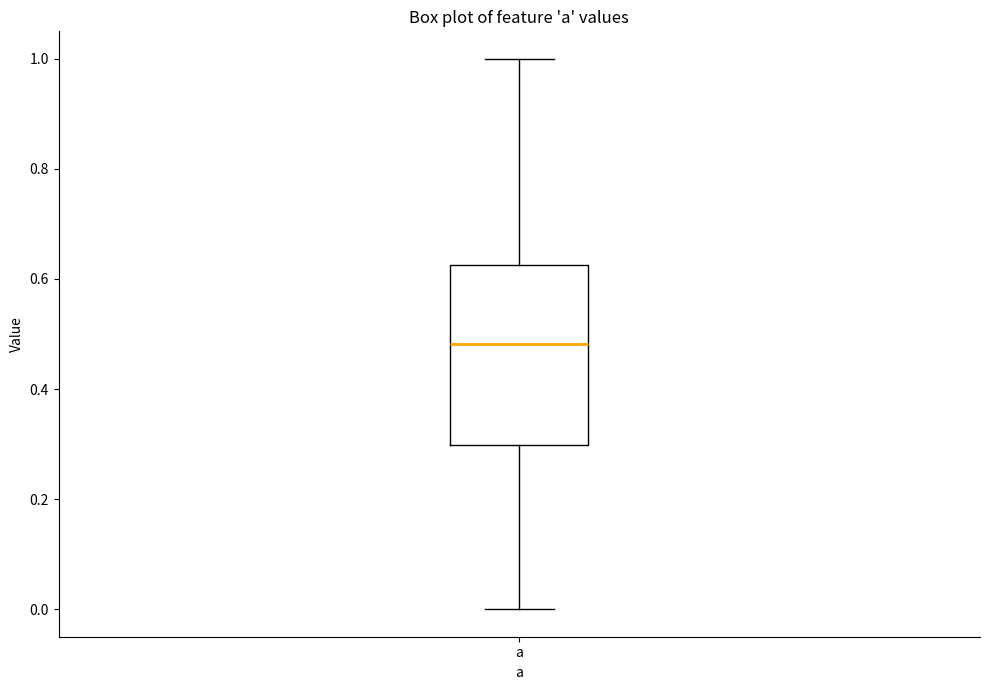

Read this box plot against the y-axis: the position of the median line, the range covered by the box, and the ends of both whiskers. The values are not printed on the chart, so give them approximately, as read against the axis.

median 0.48, box 0.30 to 0.62, whiskers 0.00 to 1.00